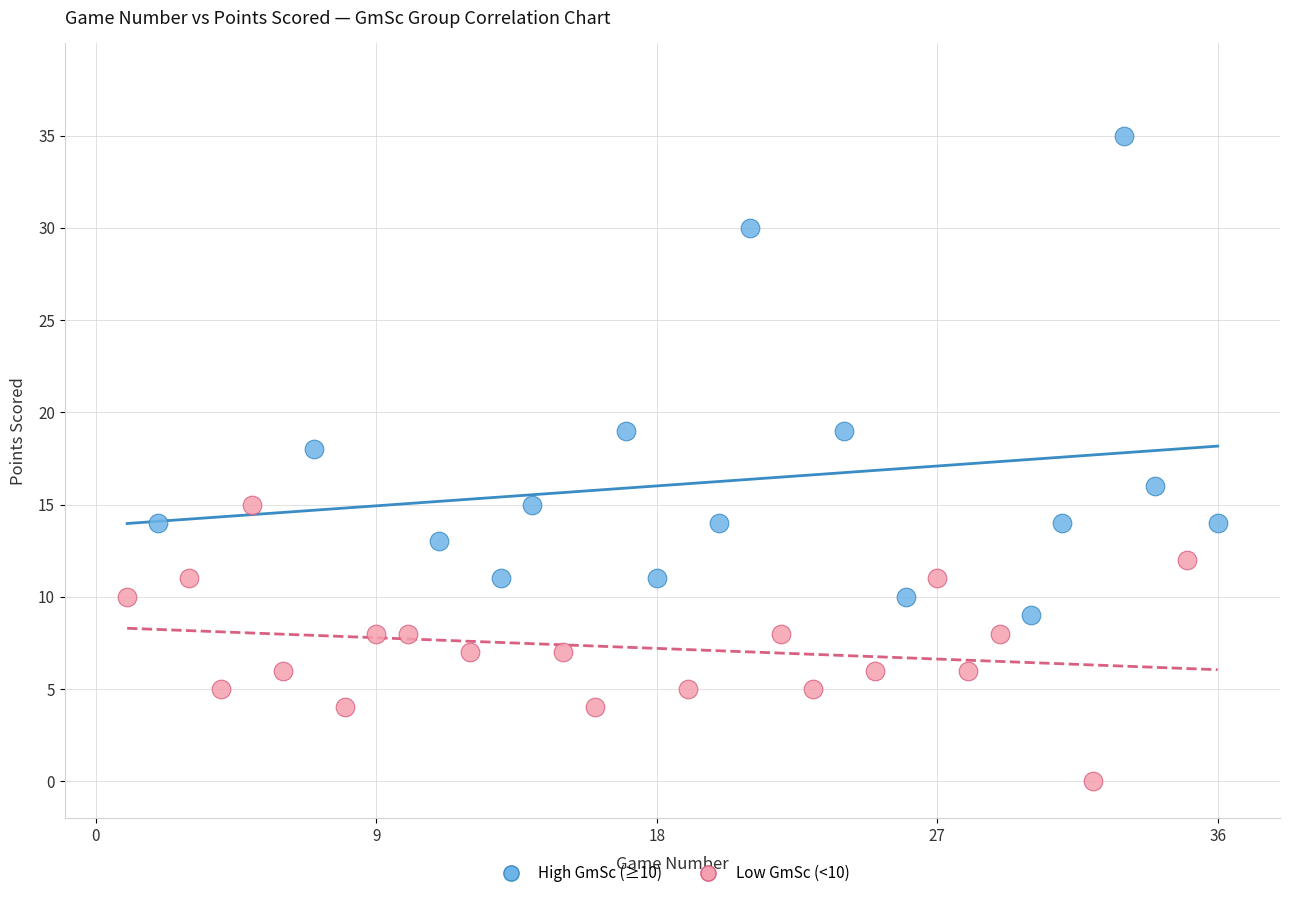

Which series contains the highest Y value?

High GmSc (≥10)